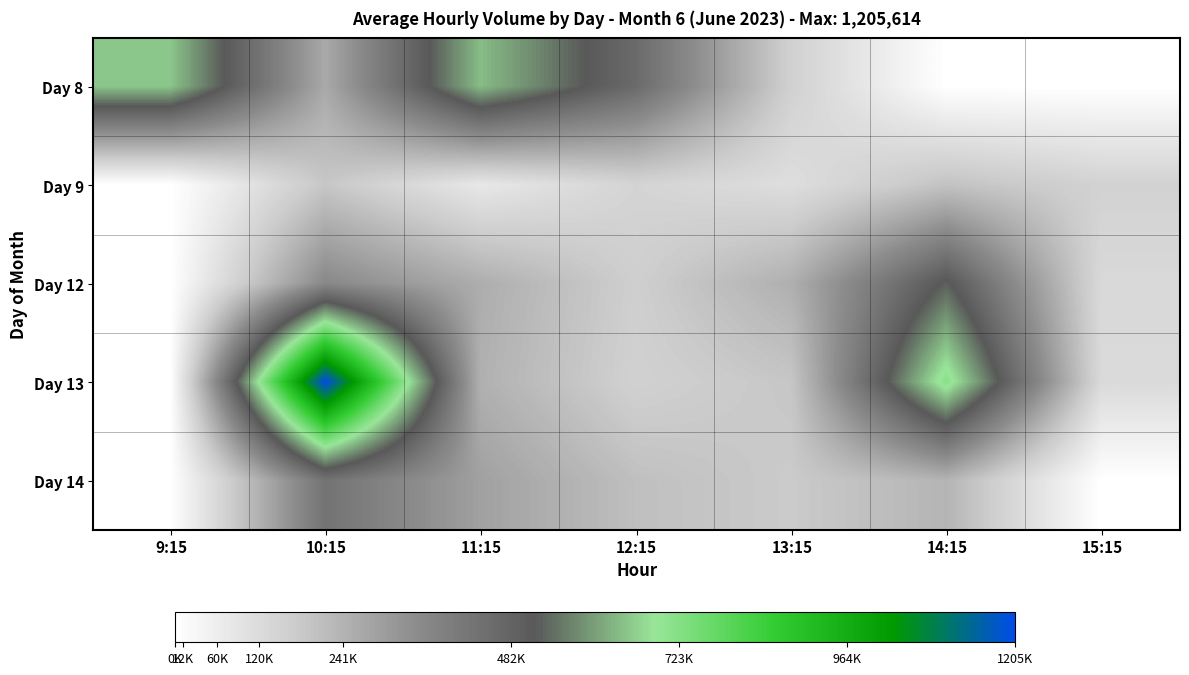

Which series has the largest total across all categories?

Day 13